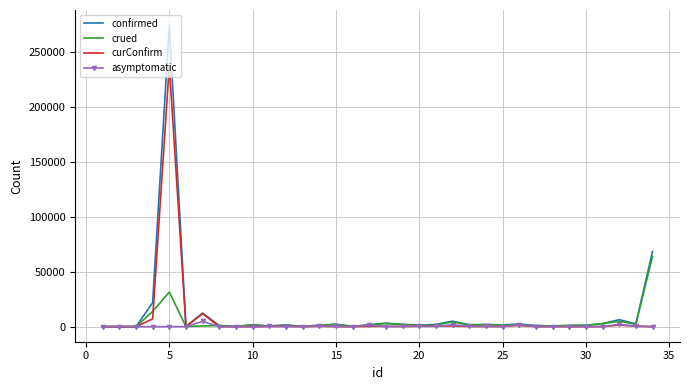

List the series in order of their overall mean, lowest first.

asymptomatic, crued, curConfirm, confirmed